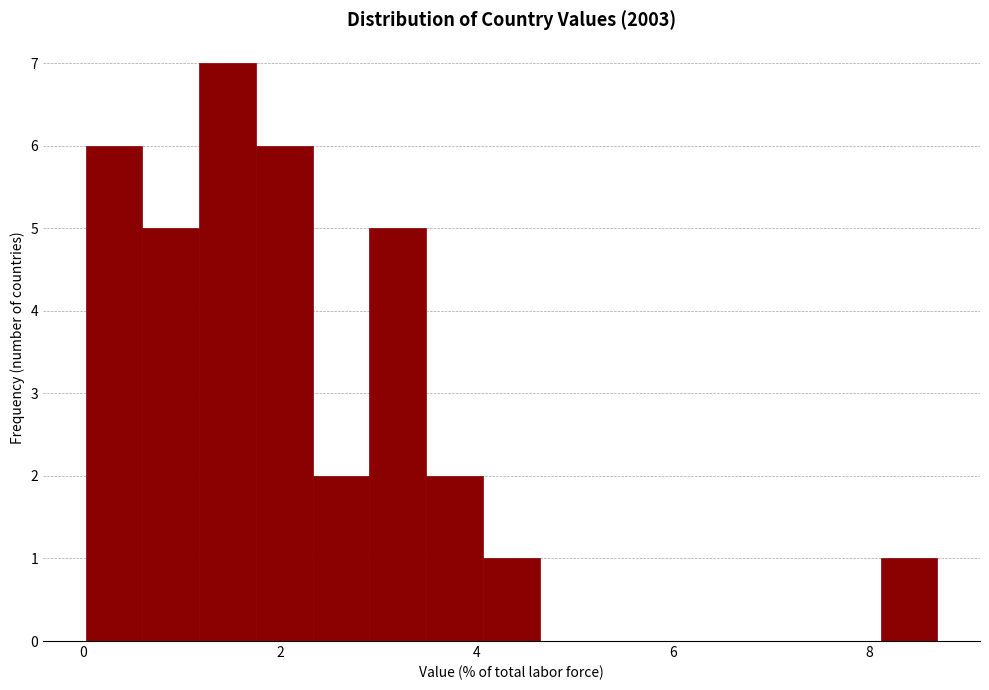

Around what value on the x-axis is the tallest bar? Give the approximate position of its centre, as read against the axis.

1.4